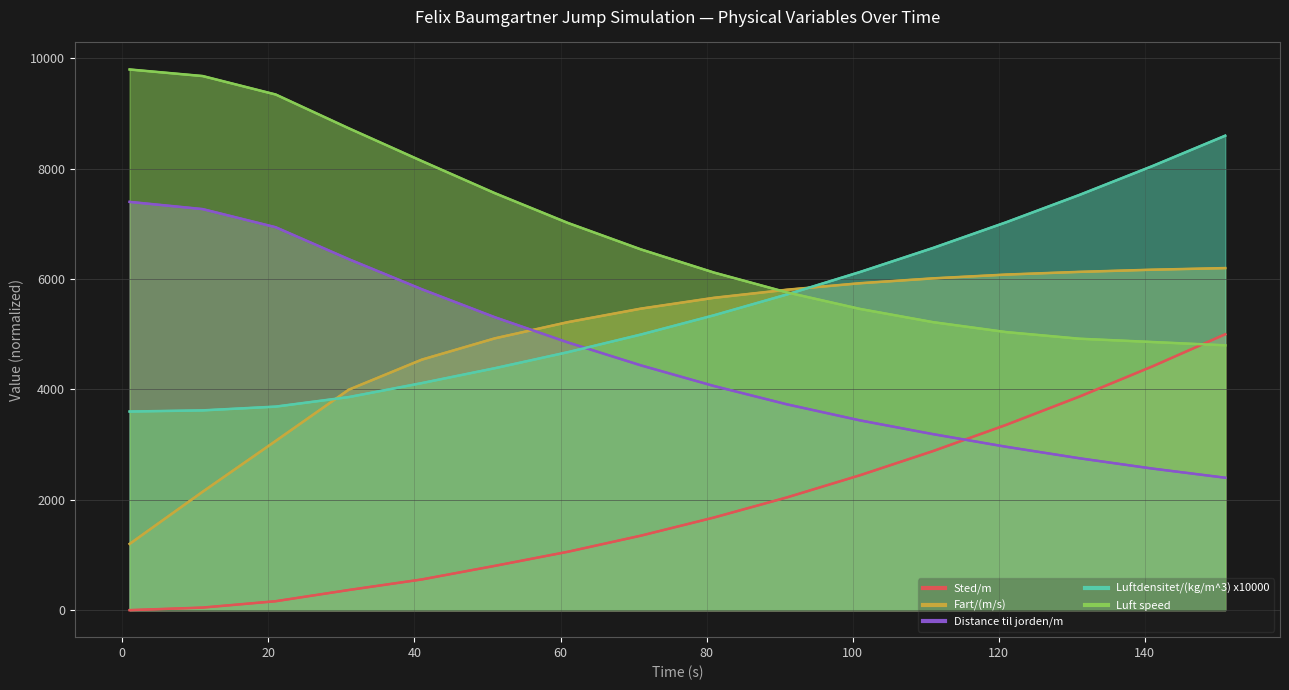

How many lines are shown in the chart?

5